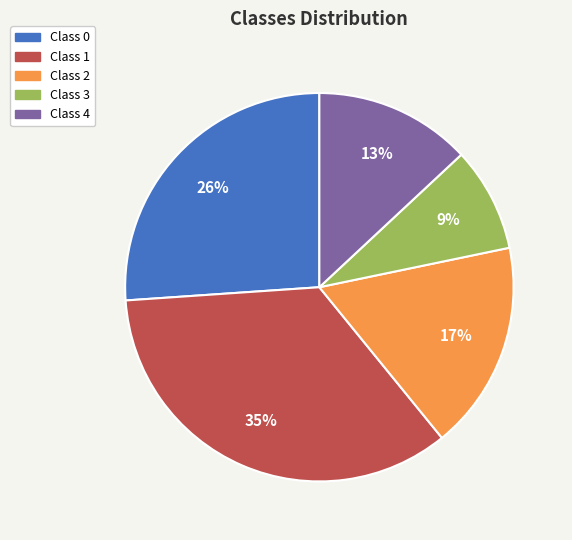

Does any single category account for the majority?

No